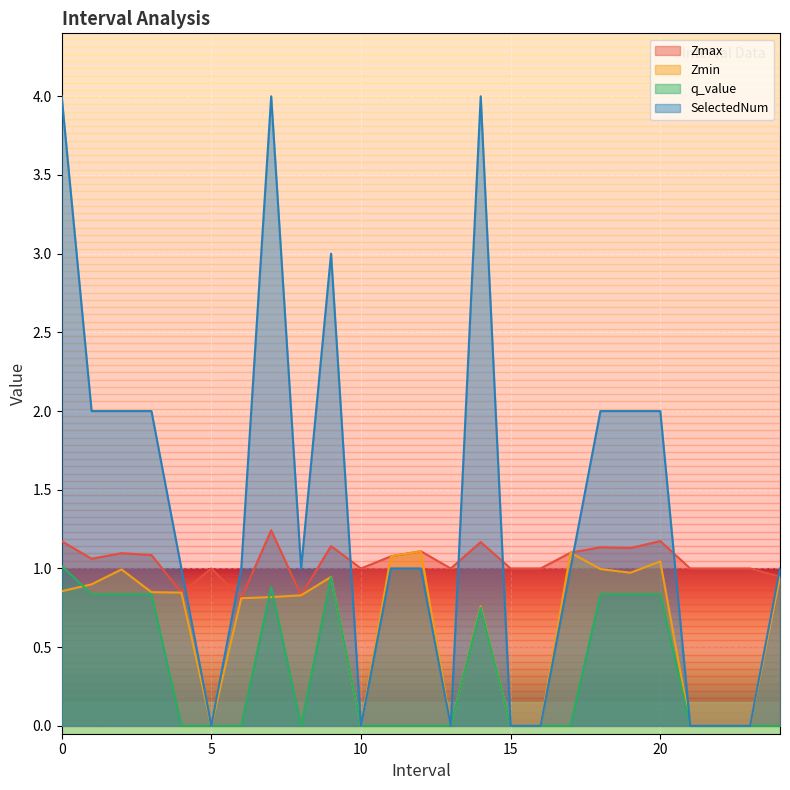

In Zmin, how many points are lower than both neighbors (excluding endpoints)?

4